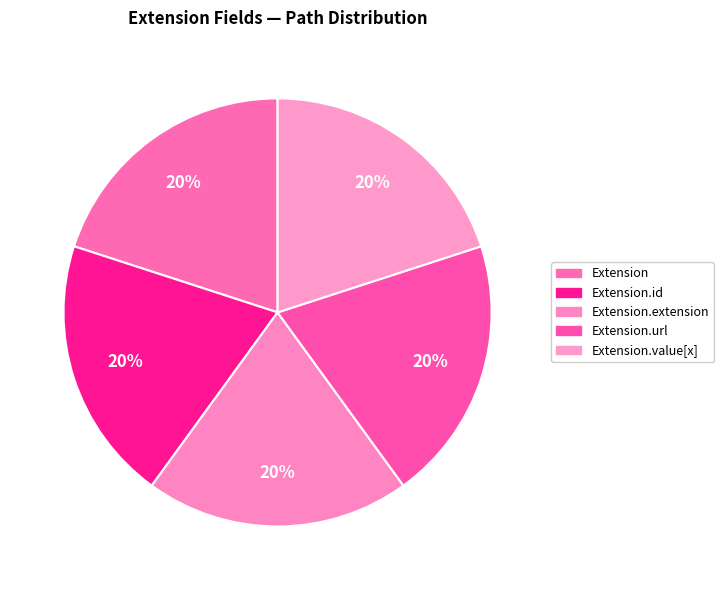

Which slice is the largest?

Extension.url